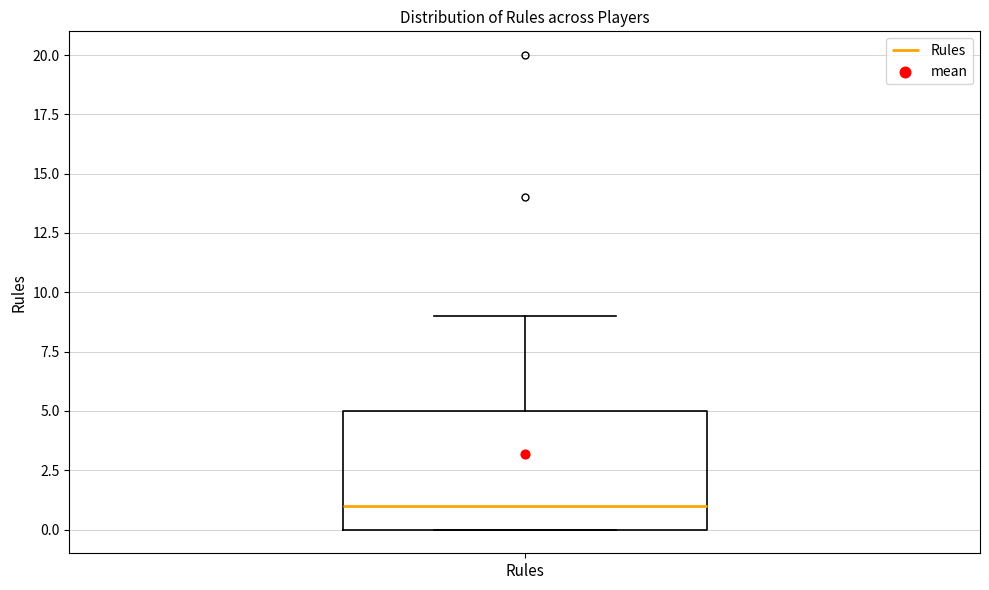

Read this box plot against the y-axis: the position of the median line, the range covered by the box, and the ends of both whiskers. The values are not printed on the chart, so give them approximately, as read against the axis.

median 1, box 0 to 5, whiskers 0 to 9